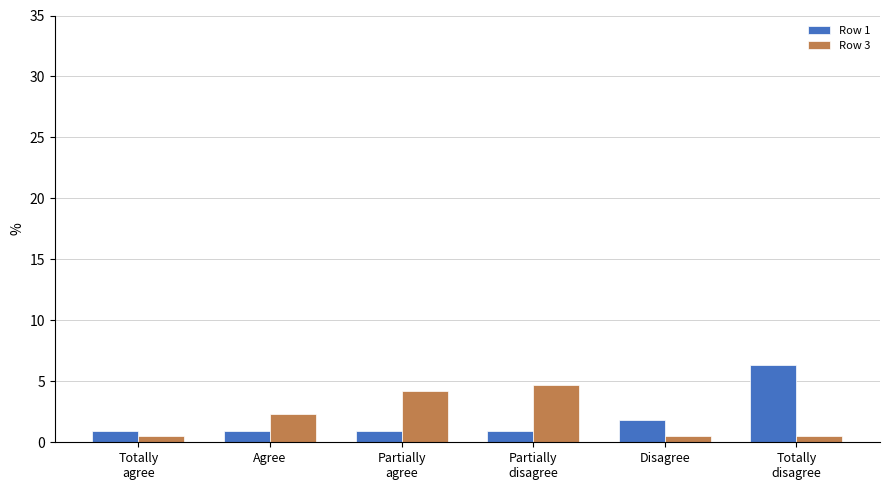

Count the number of data series in this chart.

2